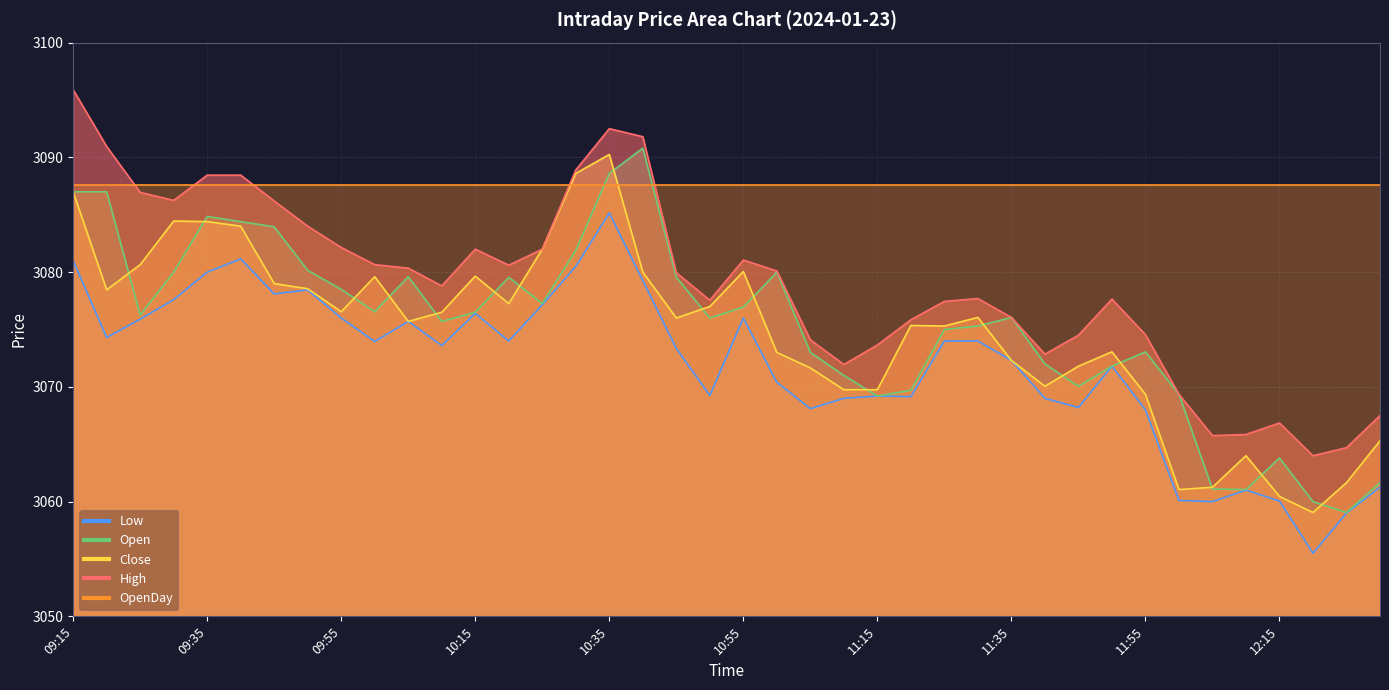

What is the value of the Low point at the 5th from the left?

3080.0